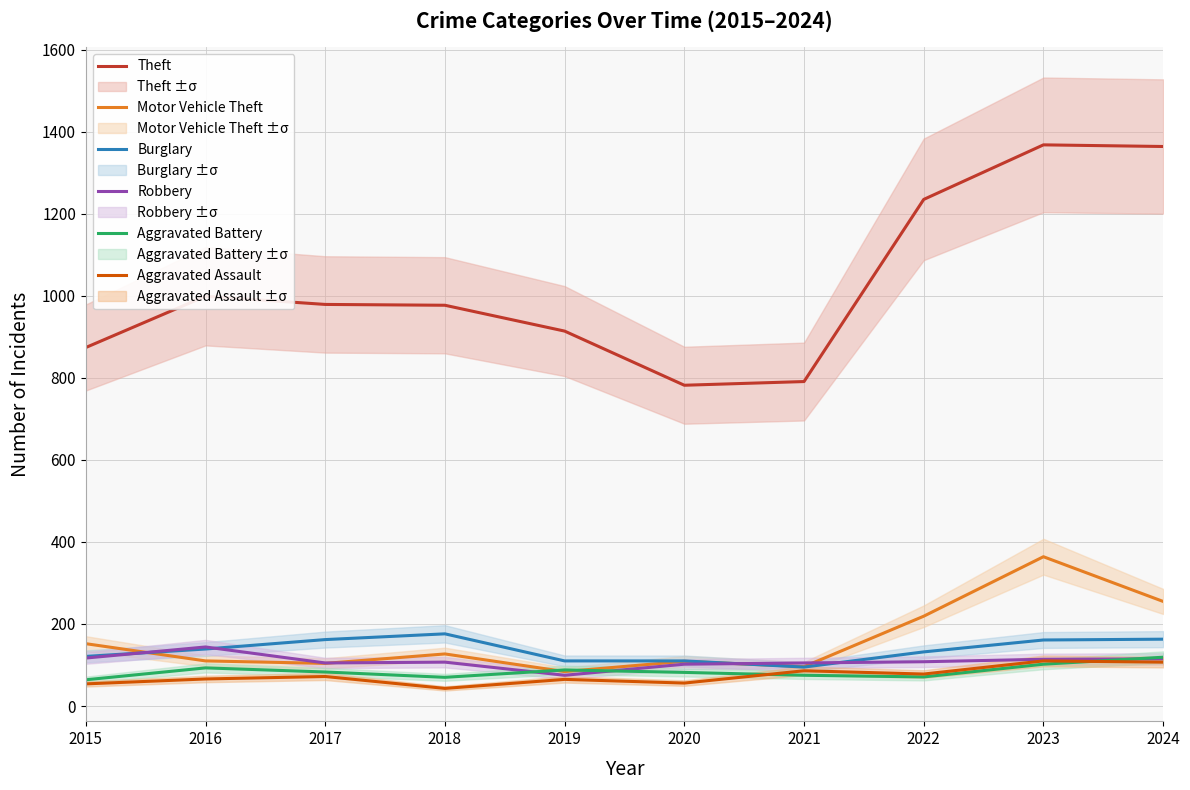

How many values in the Aggravated Assault series are below 72?

5